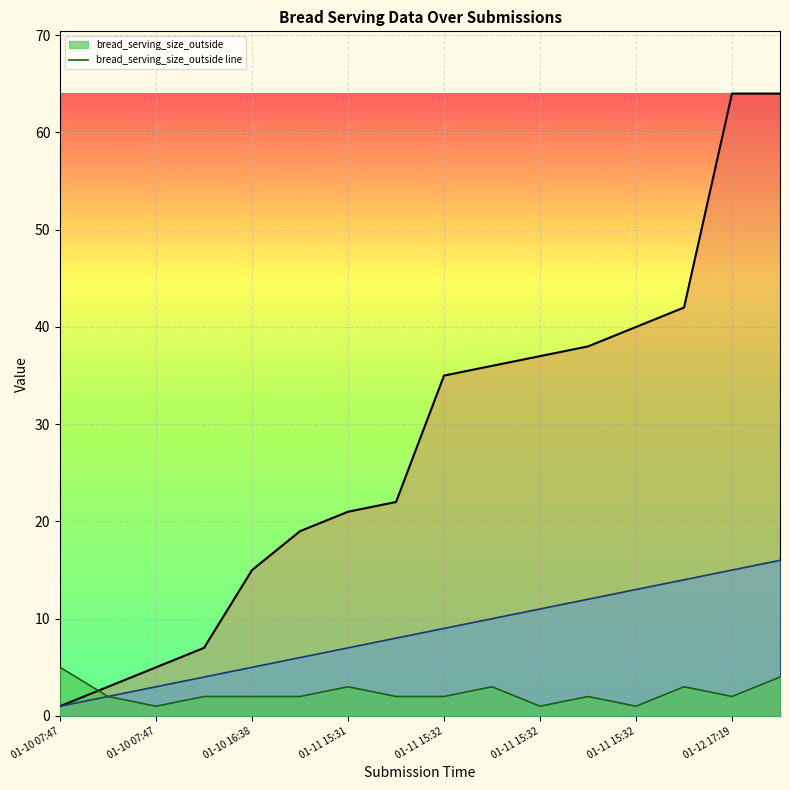

Reading left to right, transcribe all the data shown in this chart.

bread_serving_size_outside: 5	2	1	2	2	2	3	2	2	3	1	2	1	3	2	4
_index: 1	2	3	4	5	6	7	8	9	10	11	12	13	14	15	16
_parent_index: 1	3	5	7	15	19	21	22	35	36	37	38	40	42	64	64